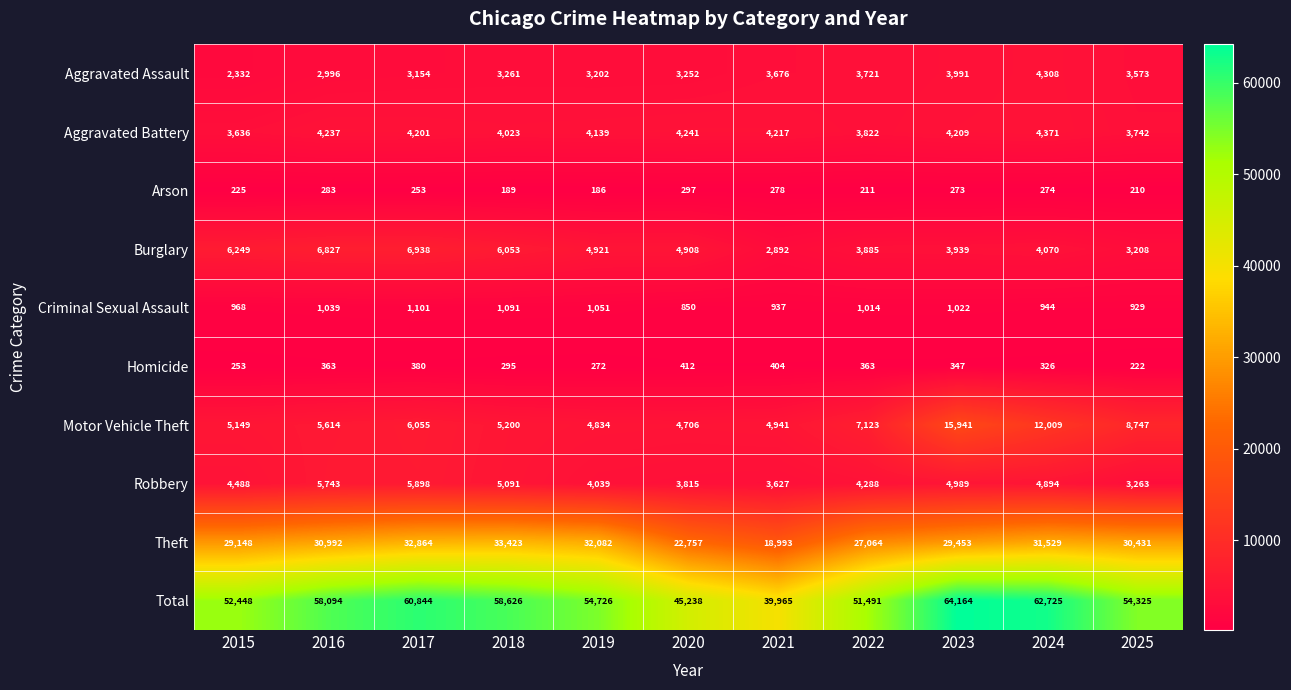

How many distinct data groups are displayed?

10